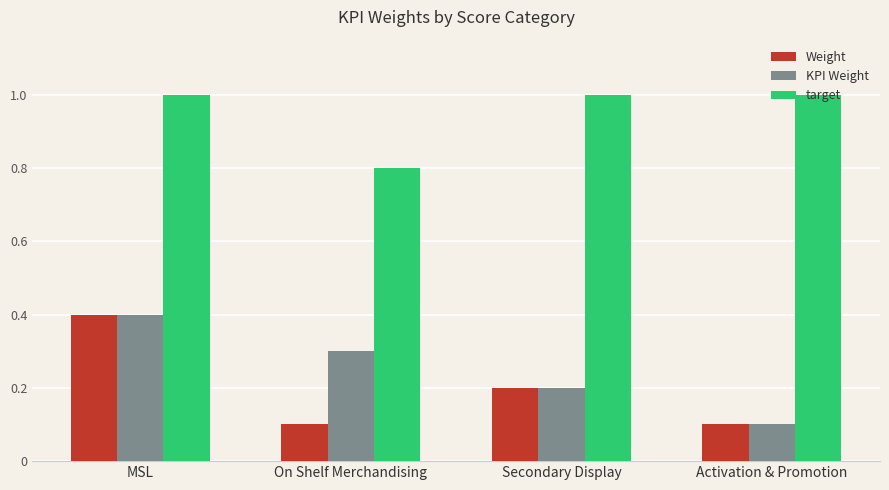

What is the lowest value of the target series?

0.8